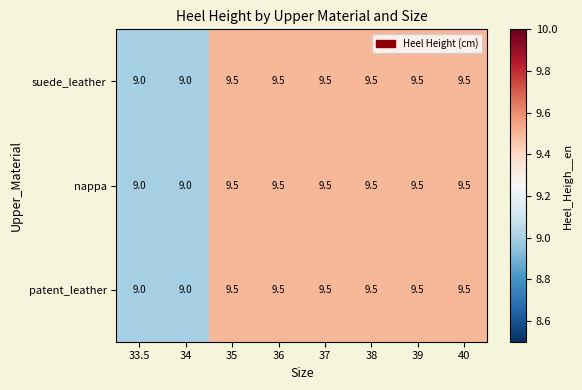

True or false: patent_leather has a value of 9.5 at 37.

True